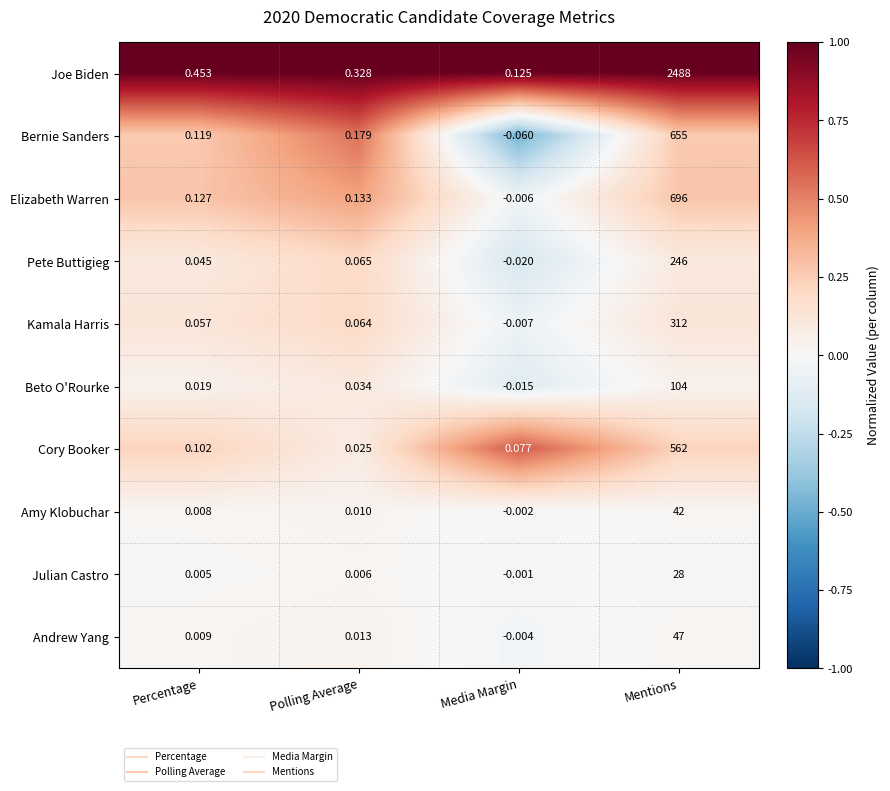

At which label does Joe Biden reach its peak?

Mentions